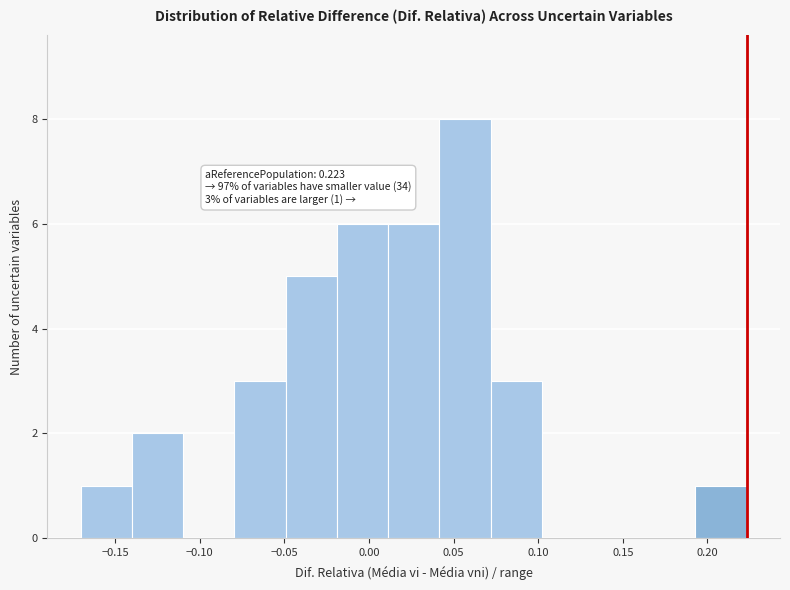

Which range on the x-axis has the tallest bar?

0.040 to 0.070